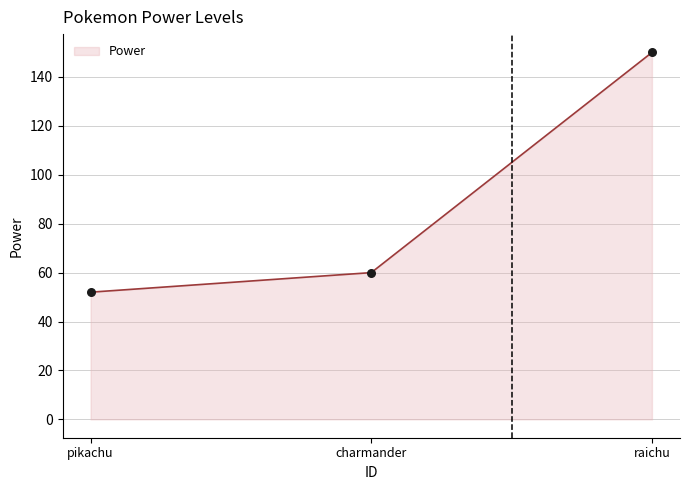

Which has a higher value, raichu or charmander?

raichu